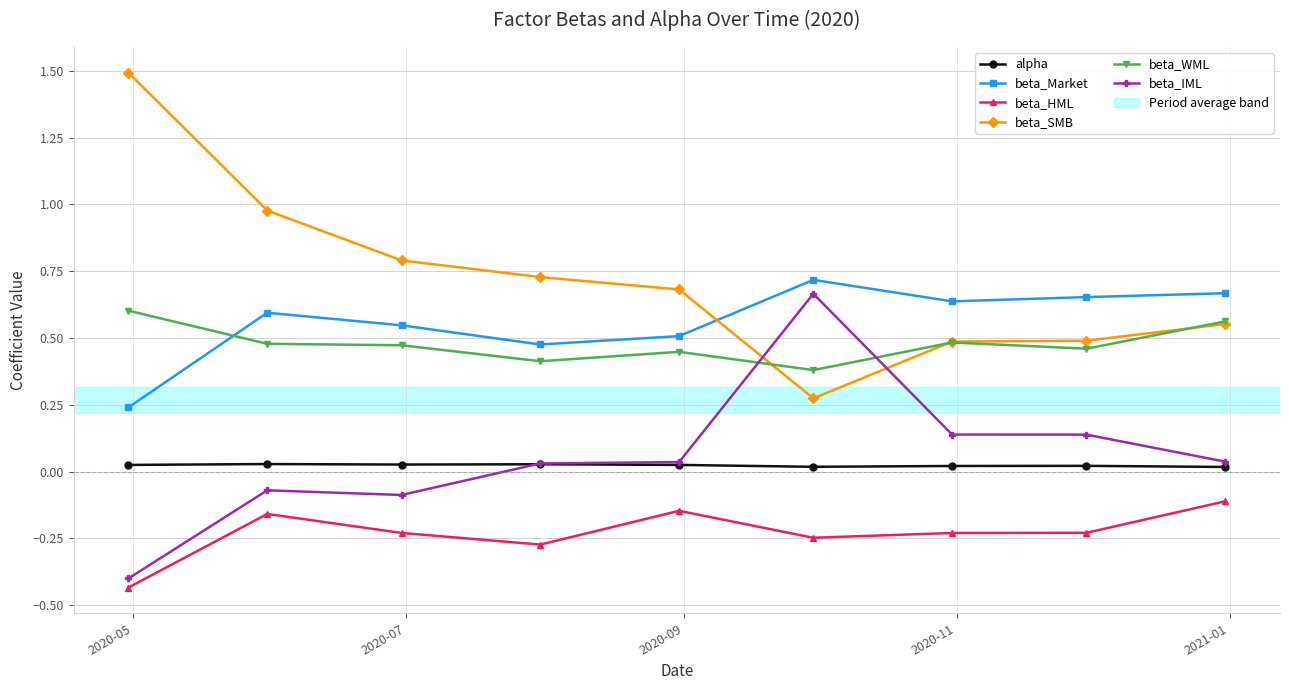

Which series has the largest total across all categories?

beta_SMB